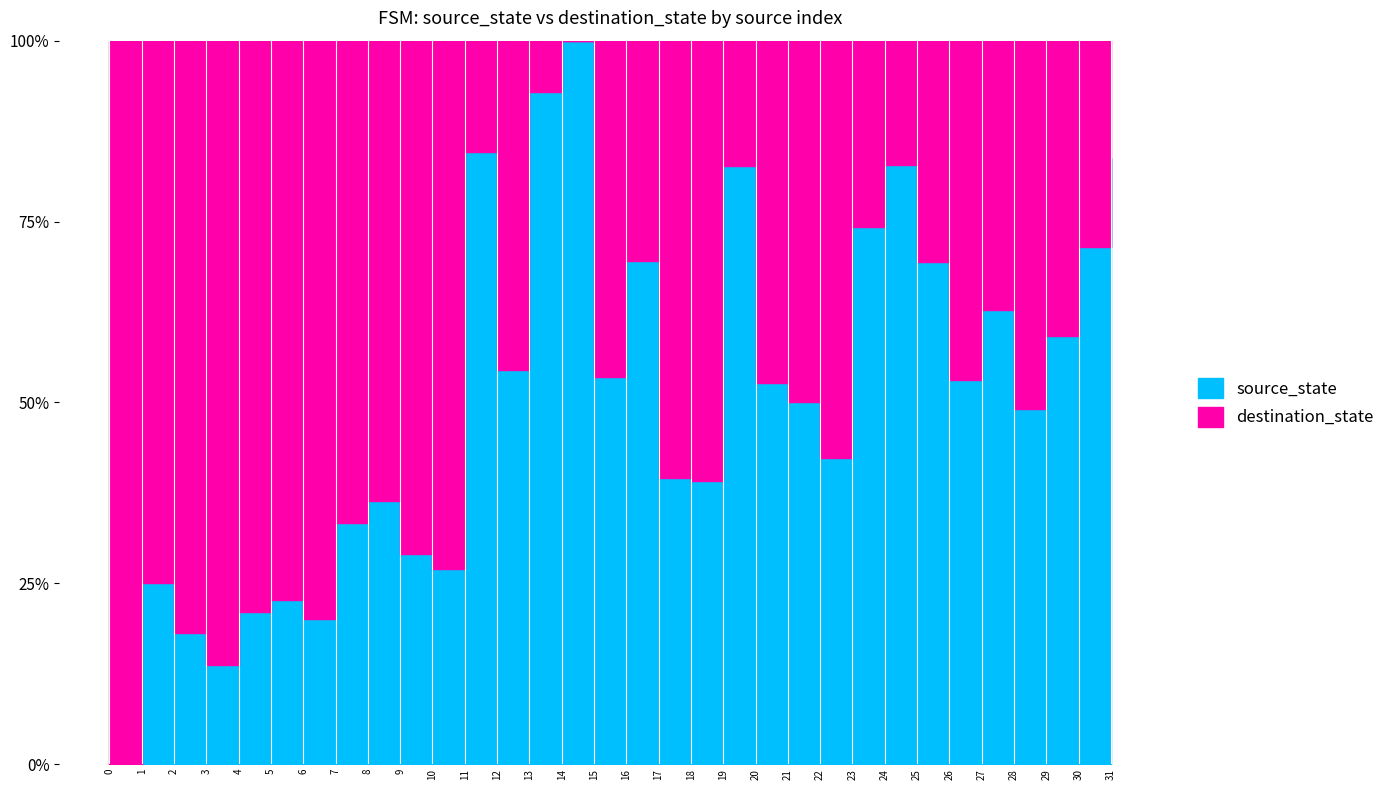

Reading left to right, extract all data points from this chart.

destination_state: 0=31	1=3	2=9	3=19	4=15	5=17	6=24	7=14	8=14	9=22	10=27	11=2	12=10	13=1	14=0	15=13	16=7	17=26	18=28	19=4	20=18	21=21	22=30	23=8	24=5	25=11	26=23	27=16	28=29	29=20	30=12	31=6
source_state: 0=0	1=1	2=2	3=3	4=4	5=5	6=6	7=7	8=8	9=9	10=10	11=11	12=12	13=13	14=14	15=15	16=16	17=17	18=18	19=19	20=20	21=21	22=22	23=23	24=24	25=25	26=26	27=27	28=28	29=29	30=30	31=31